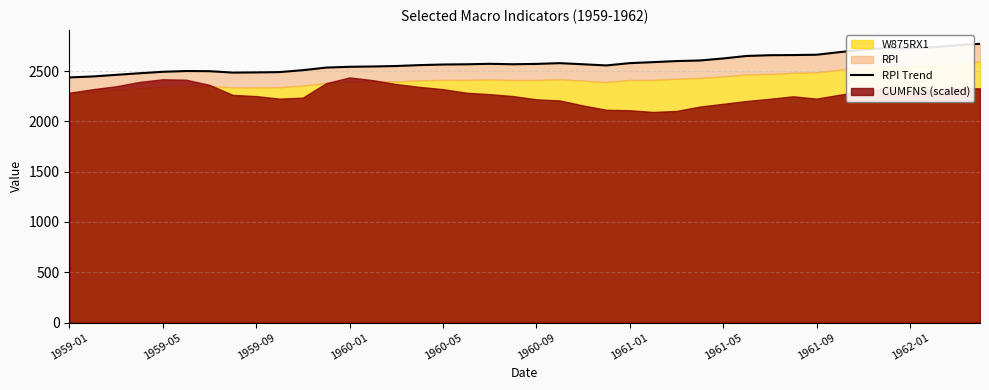

What is the difference between the second highest and minimum values?

319.9